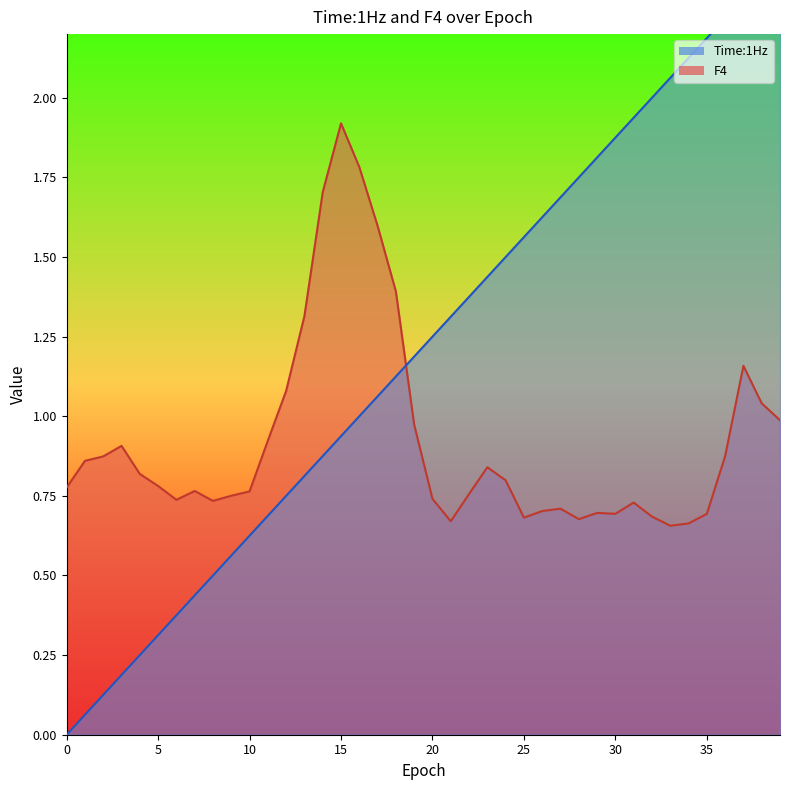

How many intersections are there between F4 and Time:1Hz?

1